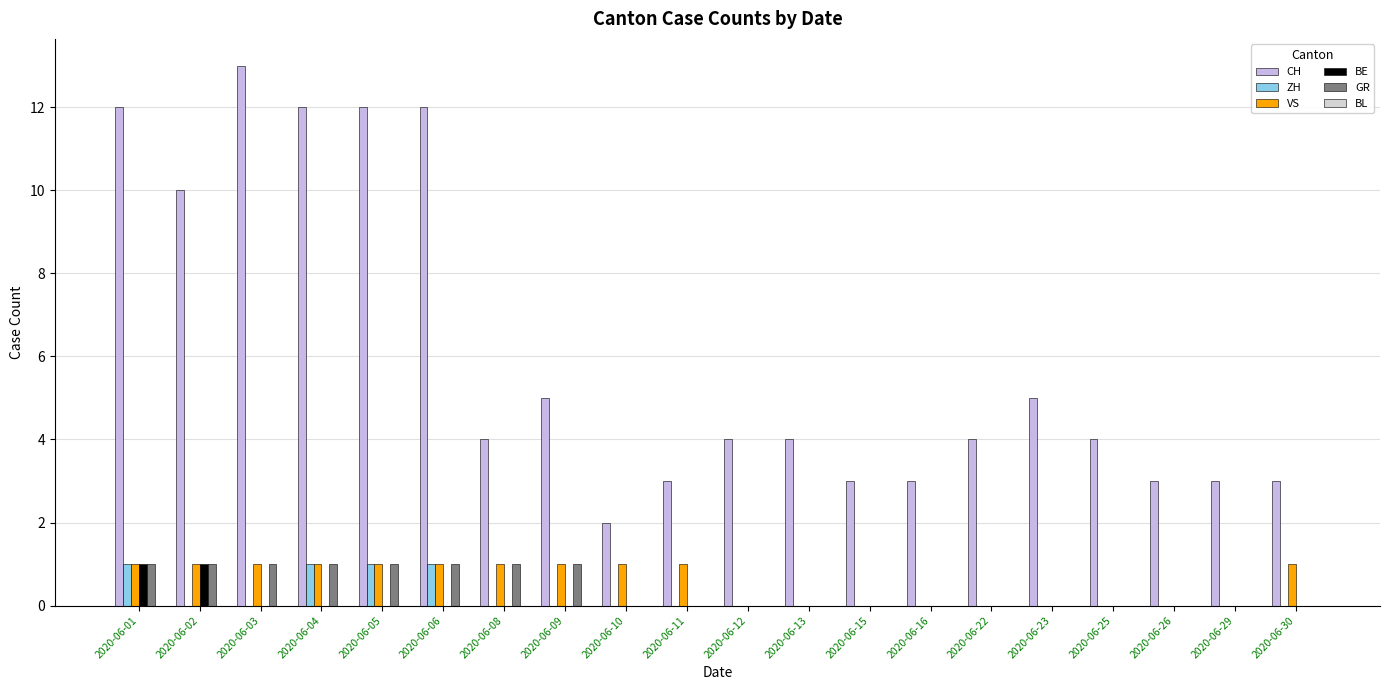

Are the bars grouped side by side (vs. stacked)?

Yes